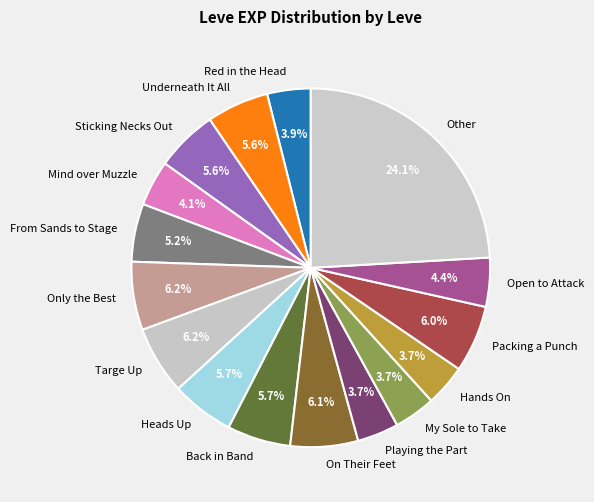

What is the ratio of the value at On Their Feet to the value at My Sole to Take?

1.6